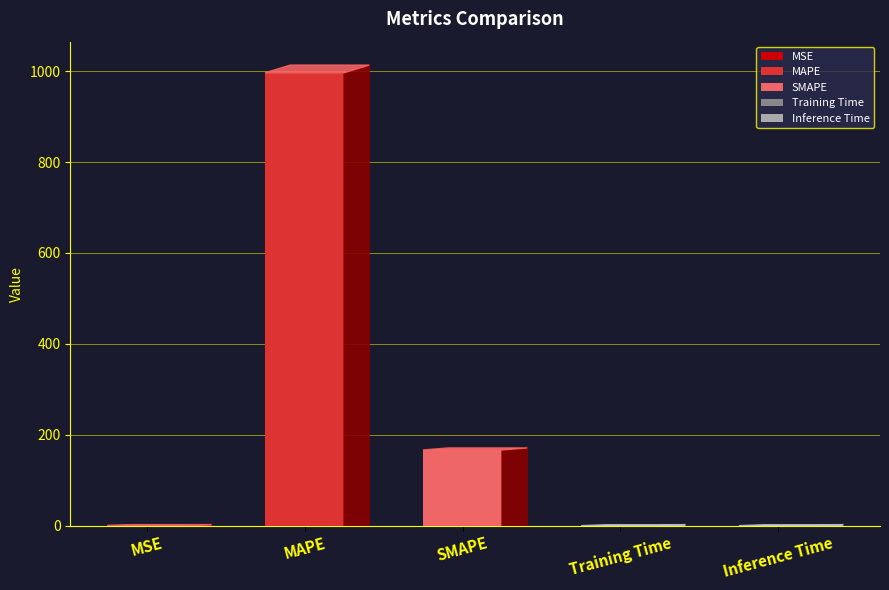

The chart shows a value of 166.6 at SMAPE. True or false?

True